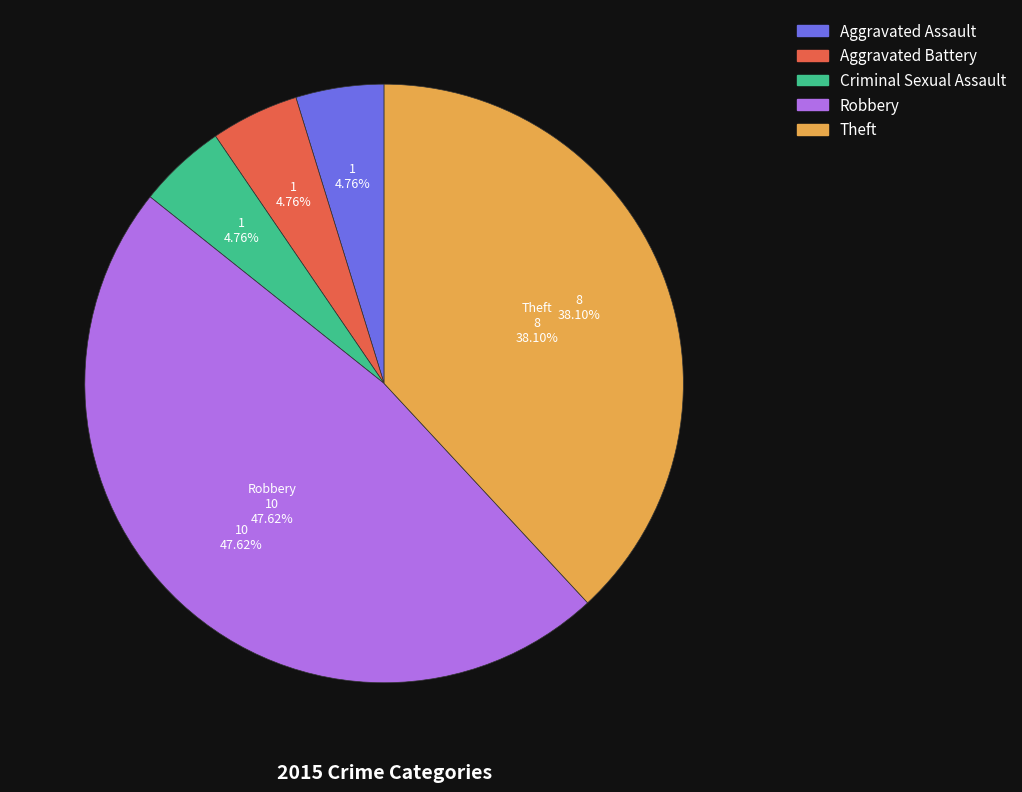

How many segments does this pie chart have?

5